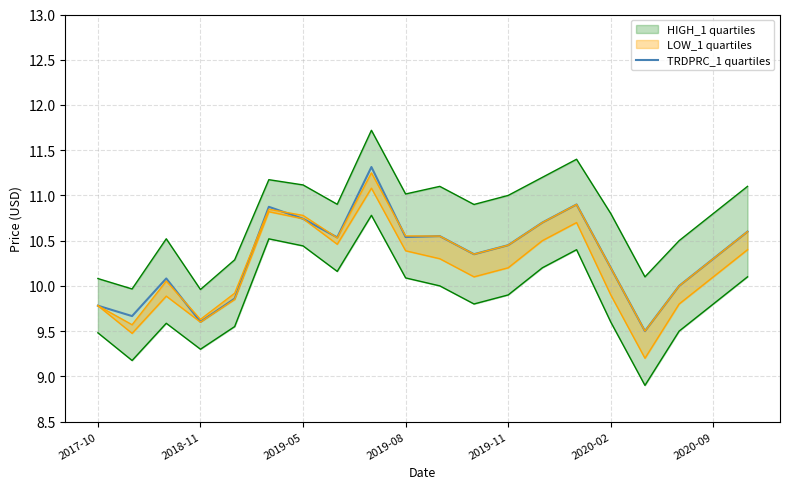

What is the highest value of the TRDPRC_1 quartiles series?

11.3